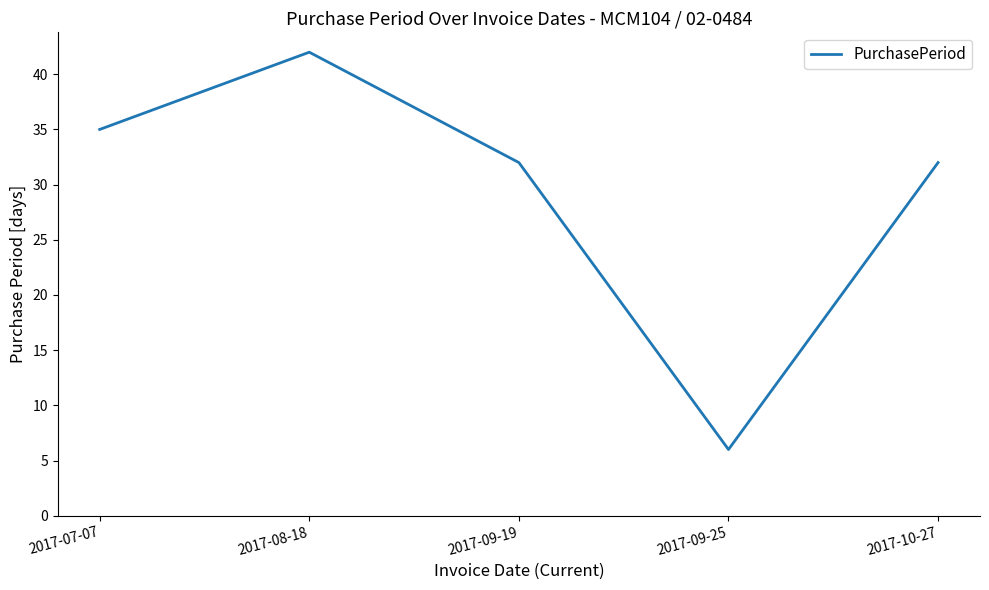

What is the approximate value at 2017-08-18, to the nearest 5?

40